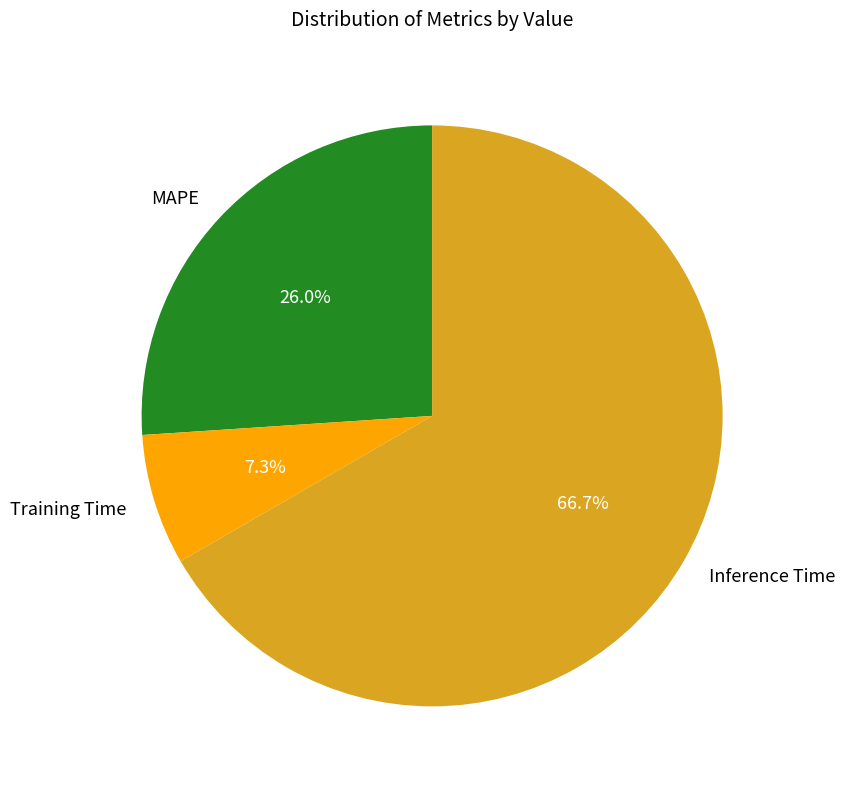

To the nearest percent, what is the difference between the Training Time and MAPE slice percentages?

19%